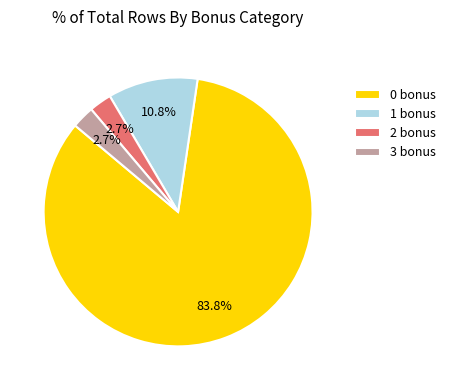

Is it true that 1 bonus is 16% of the pie?

False